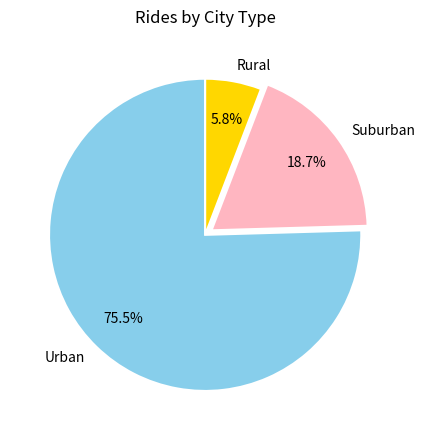

Rank the categories by value from lowest to highest.

Rural, Suburban, Urban